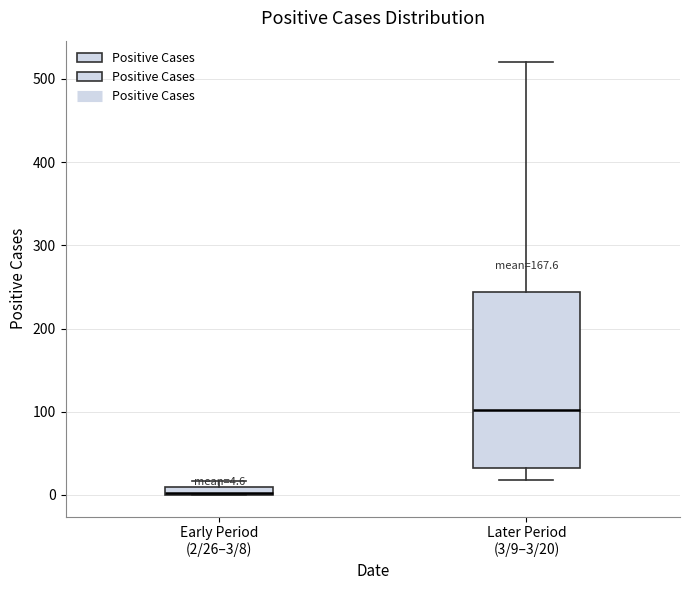

Comparing the boxes themselves (not the whiskers), which one is the tallest?

Later Period (3/9–3/20)